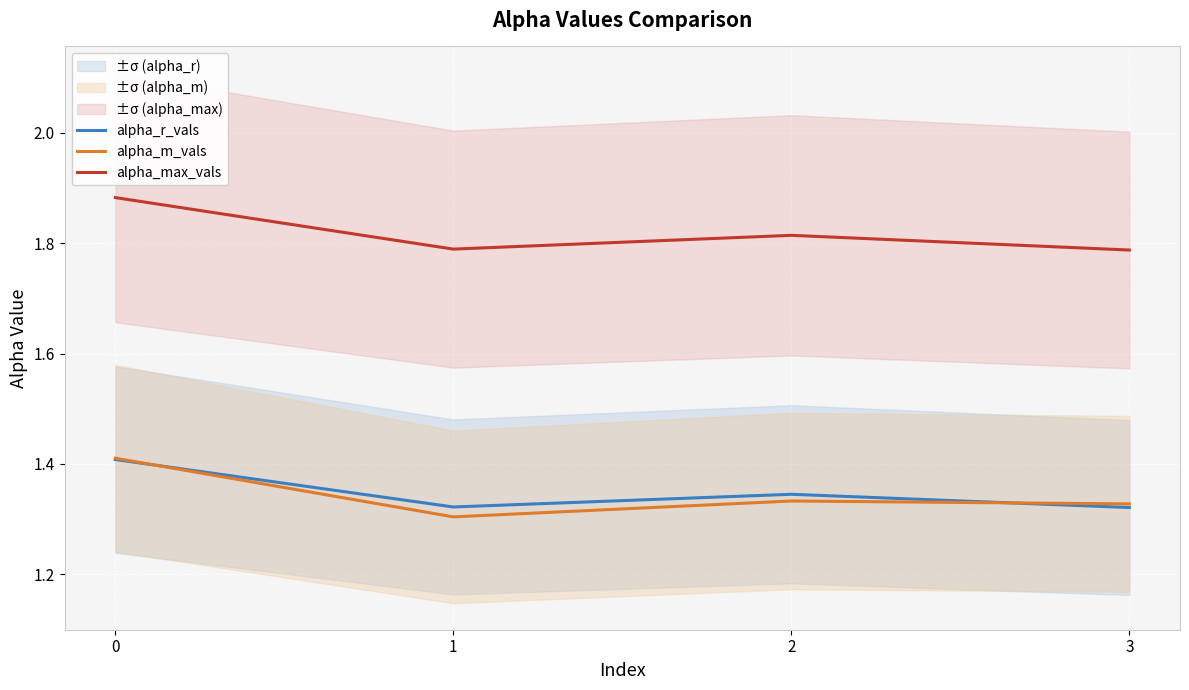

Rank the series at 0 from highest to lowest value.

alpha_max_vals, alpha_m_vals, alpha_r_vals